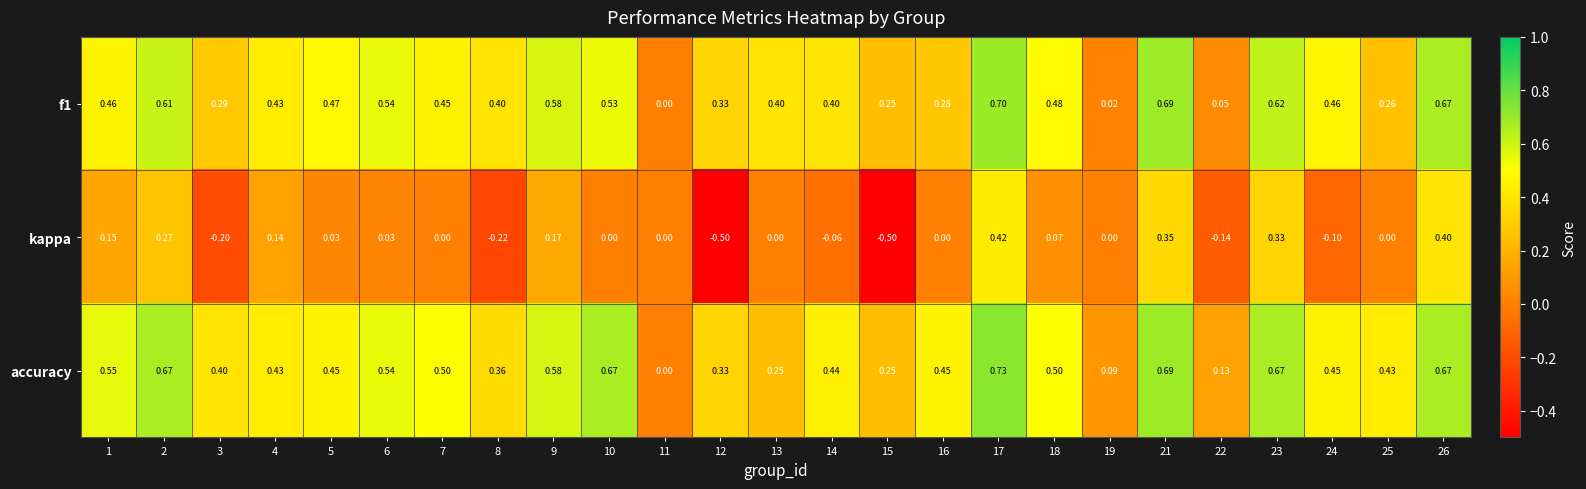

What is the greatest value displayed?

0.7